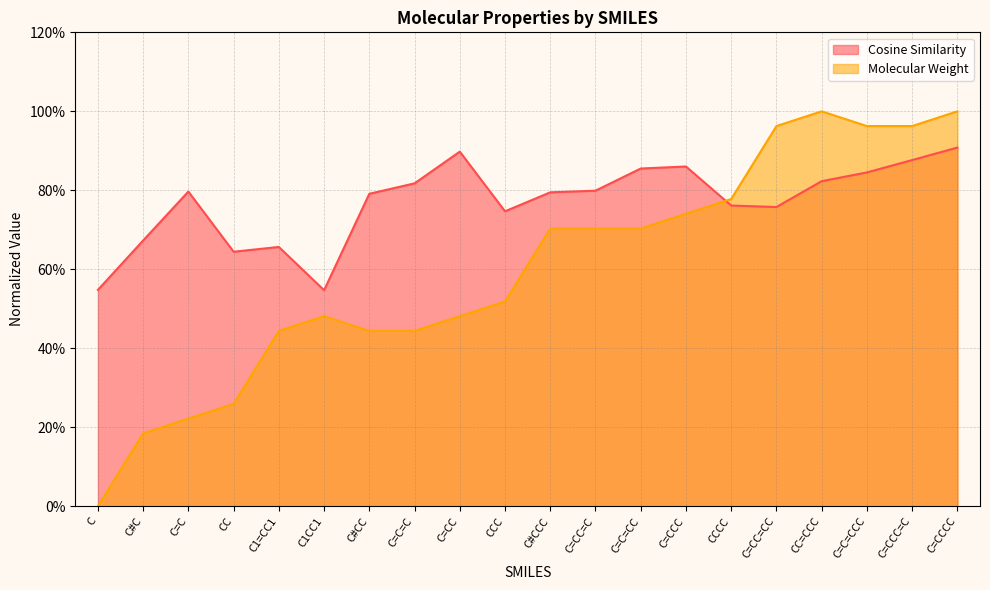

Between C#C and CC, which is larger?

C#C